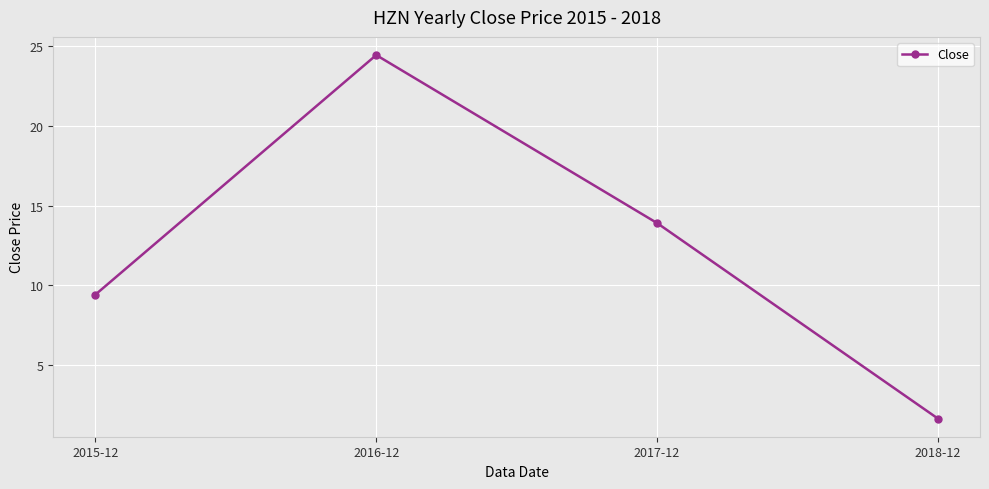

What is the value of the 2nd point from the left?

24.5